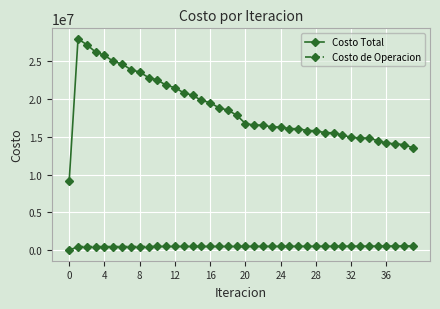

How many series are shown in this chart?

2